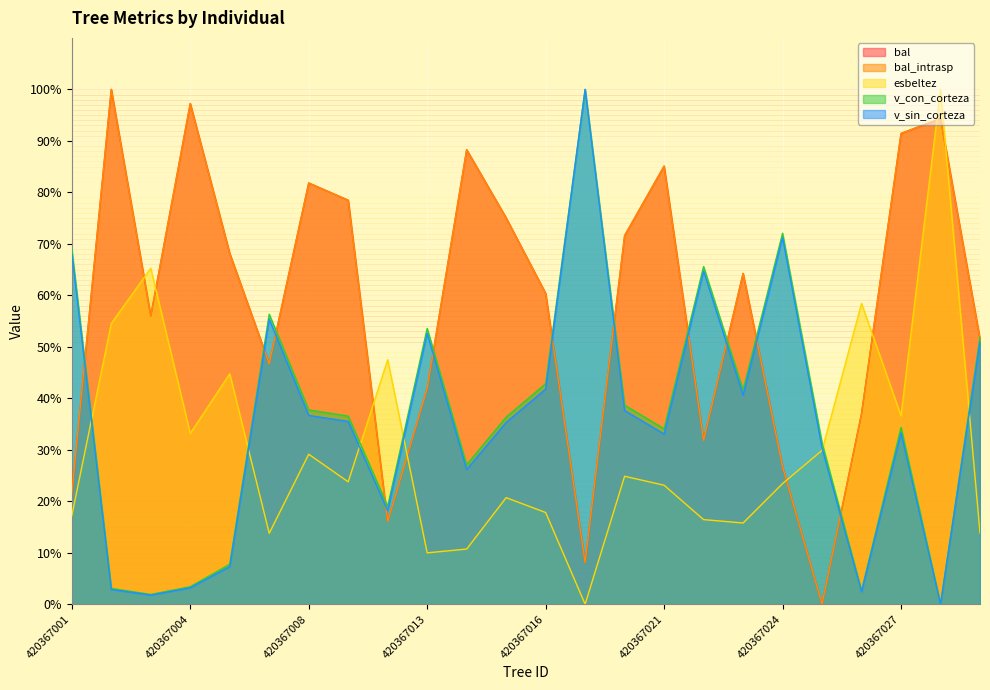

What is the value of the esbeltez point at the 1st from the left?

17.2